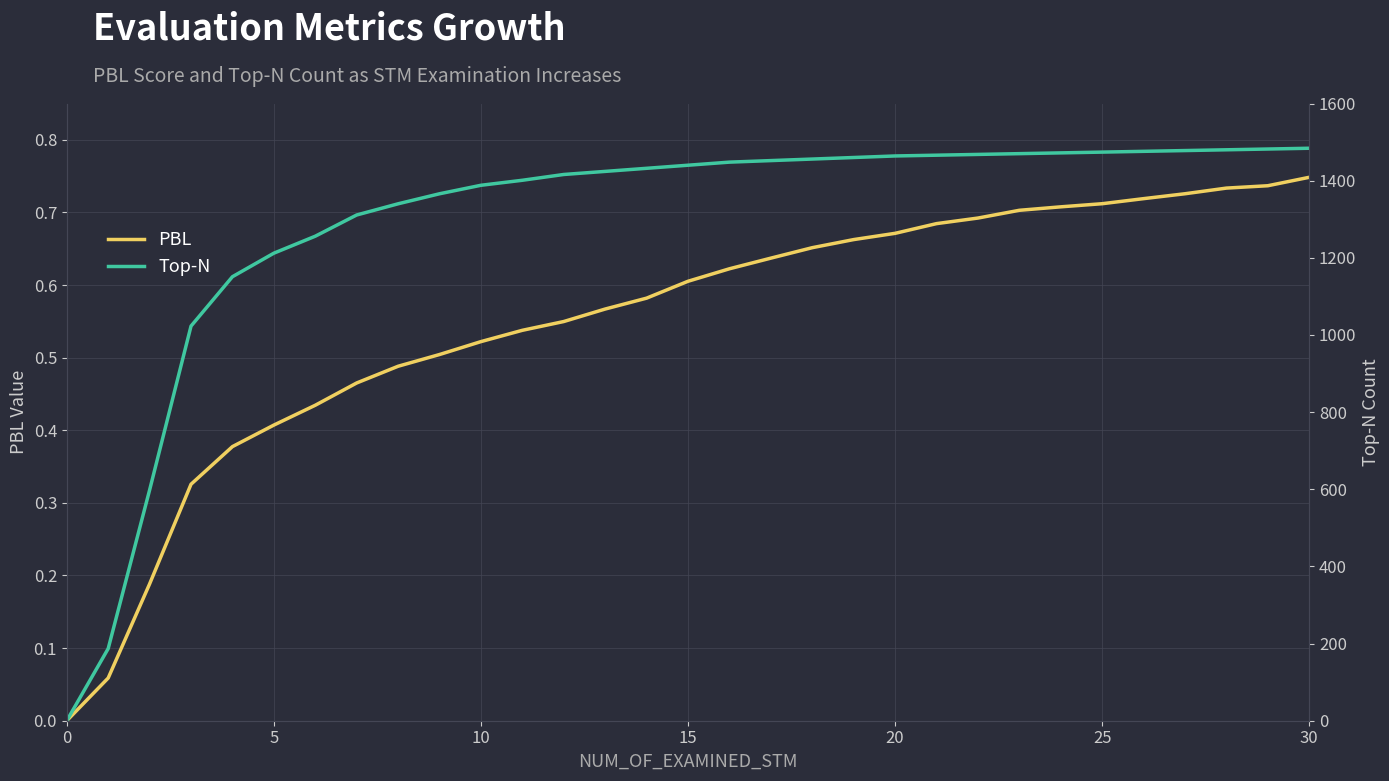

What is the difference between the second highest and minimum values in the PBL series?

0.7